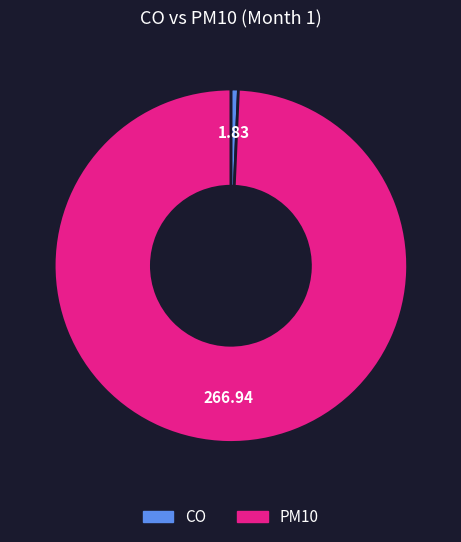

Does any single category account for the majority?

Yes